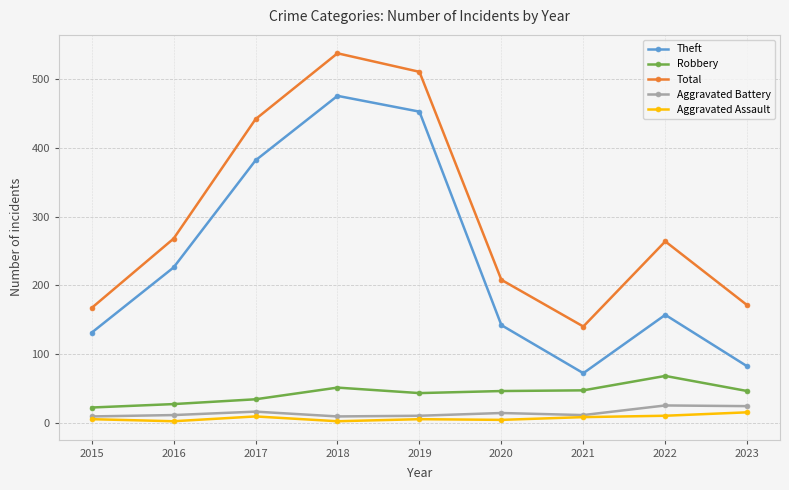

The Total series shows 538 at 2018. True or false?

True